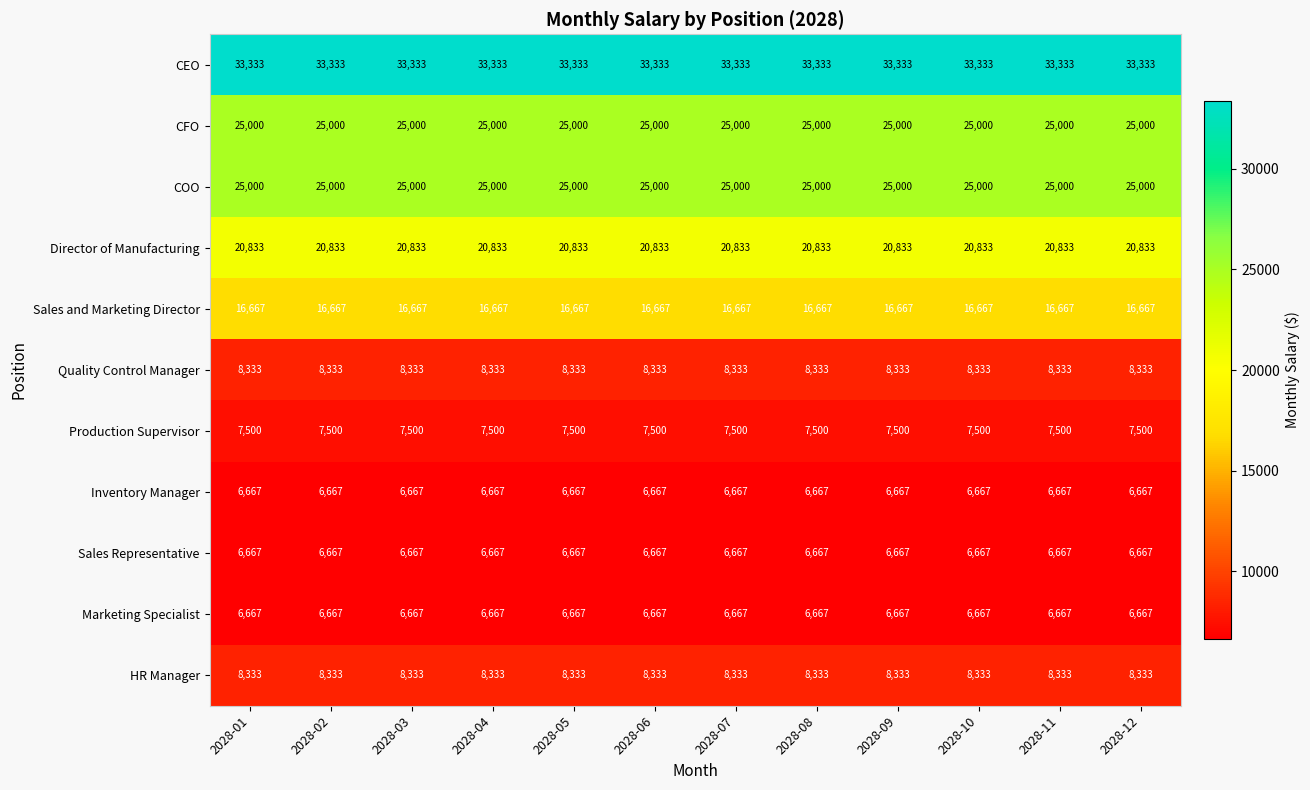

Which series has the largest total across all categories?

CEO